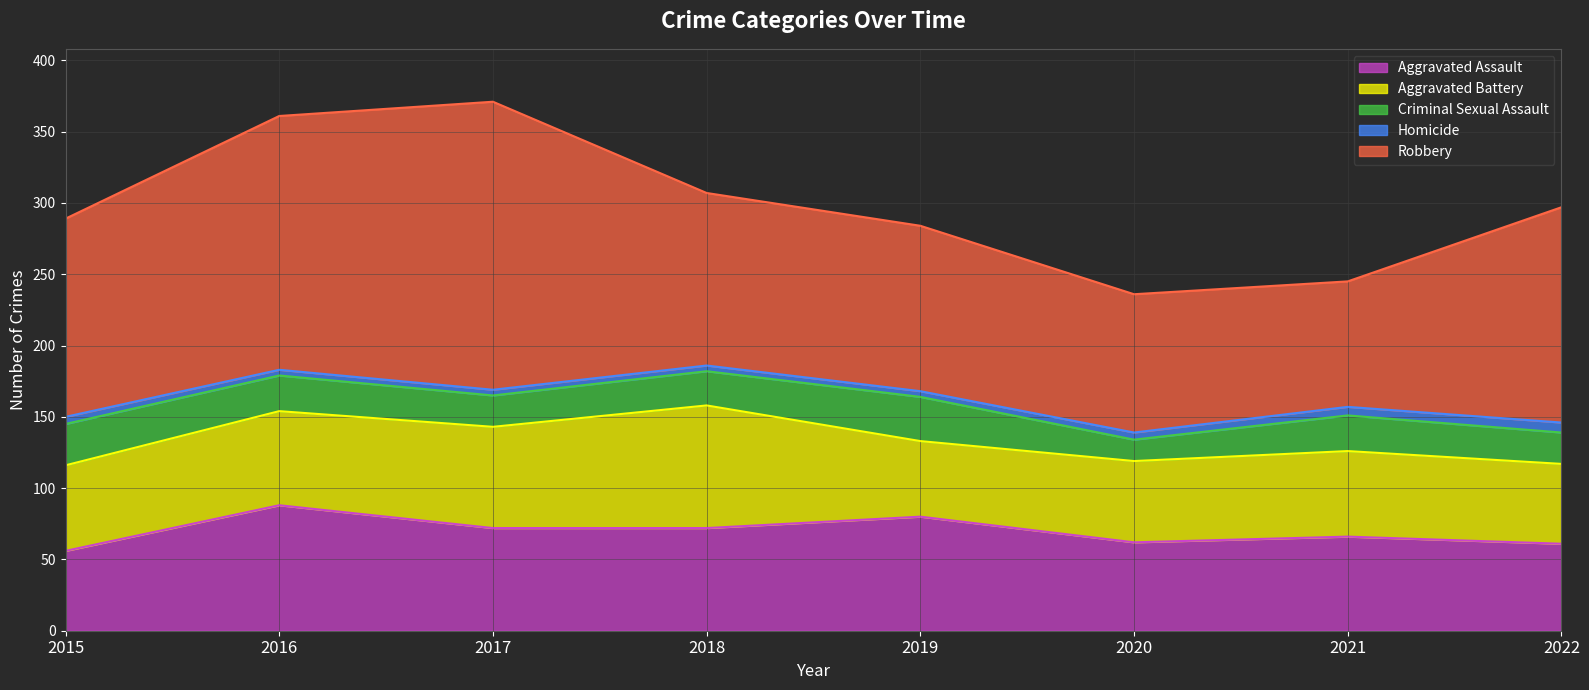

What is the average value of the Aggravated Battery series?

64